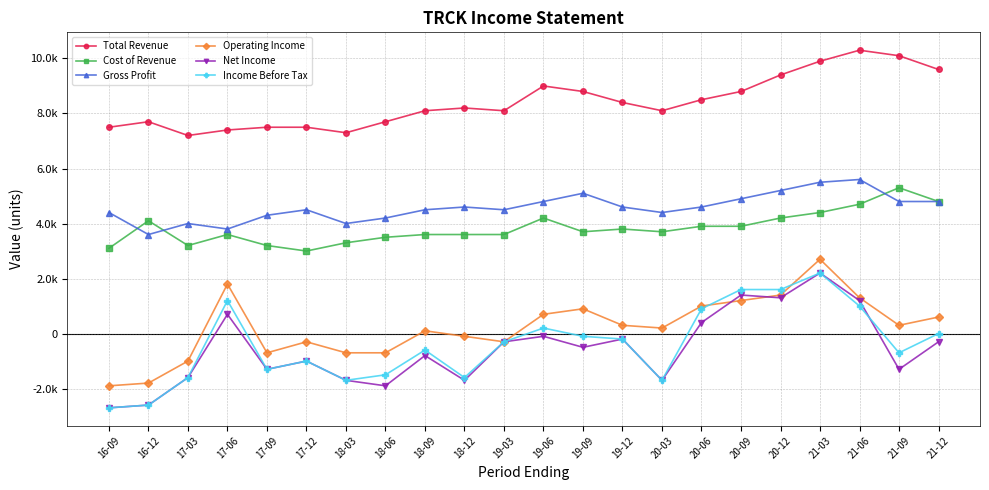

What is the label of the 15th point from the right?

18-06